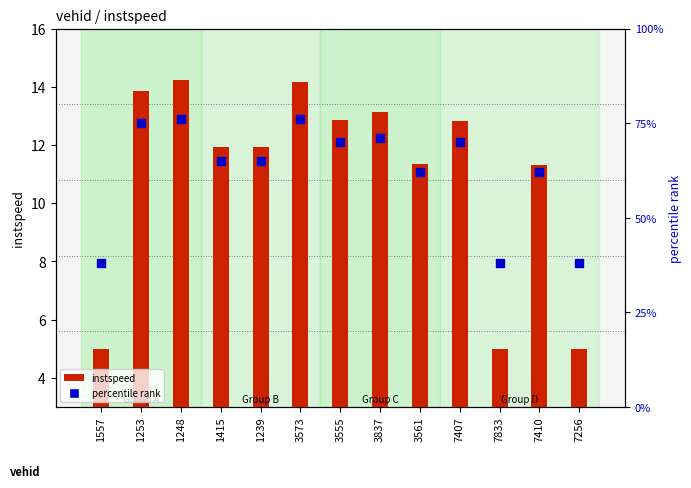

Is the value of percentile rank at 1253 greater than the value of instspeed at 3555?

Yes